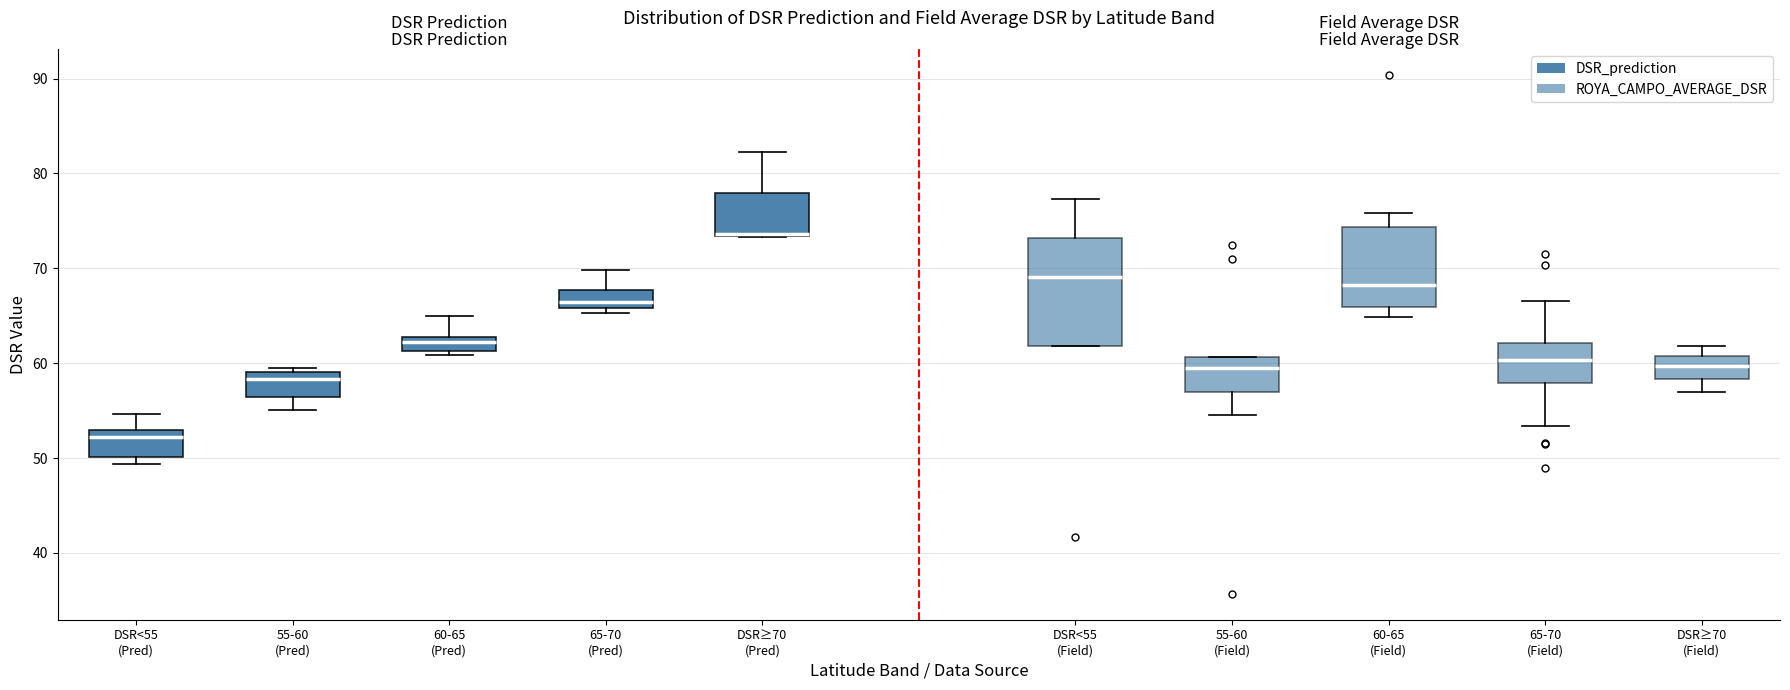

Reading left to right, read every box against the y-axis: the position of its median line, the range the box covers, and the ends of its whiskers. The values are not printed on the chart, so give them approximately, as read against the axis.

DSR<55 (Pred): median 52, box 50 to 53, whiskers 49 to 55
55-60 (Pred): median 58, box 56 to 59, whiskers 55 to 59 (just above the box's upper edge)
60-65 (Pred): median 62, box 61 to 63, whiskers 61 (just below the box's lower edge) to 65
65-70 (Pred): median 66 (just above the box's lower edge), box 66 to 68, whiskers 65 to 70
DSR≥70 (Pred): median 74 (drawn on the box's lower edge), box 73 to 78, whiskers 73 to 82
DSR<55 (Field): median 69, box 62 to 73, whiskers 62 to 77
55-60 (Field): median 59, box 57 to 61, whiskers 55 to 61
60-65 (Field): median 68, box 66 to 74, whiskers 65 to 76
65-70 (Field): median 60, box 58 to 62, whiskers 53 to 67
DSR≥70 (Field): median 60, box 58 to 61, whiskers 57 to 62